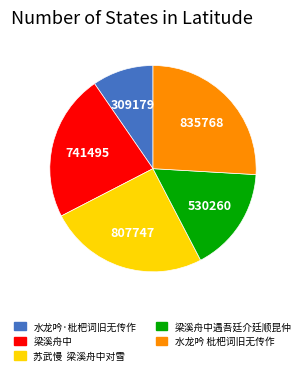

Does any single category account for the majority?

No